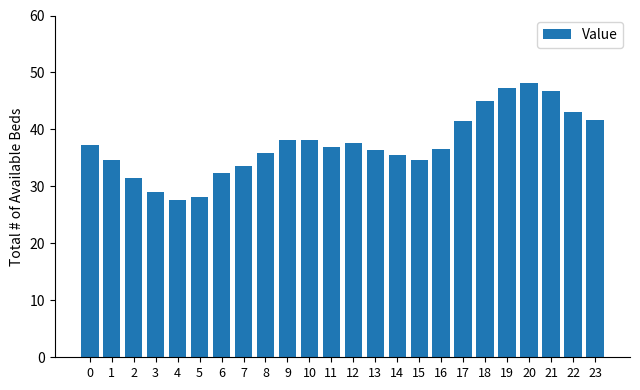

What is the change in value from 5 to 8?

+7.7